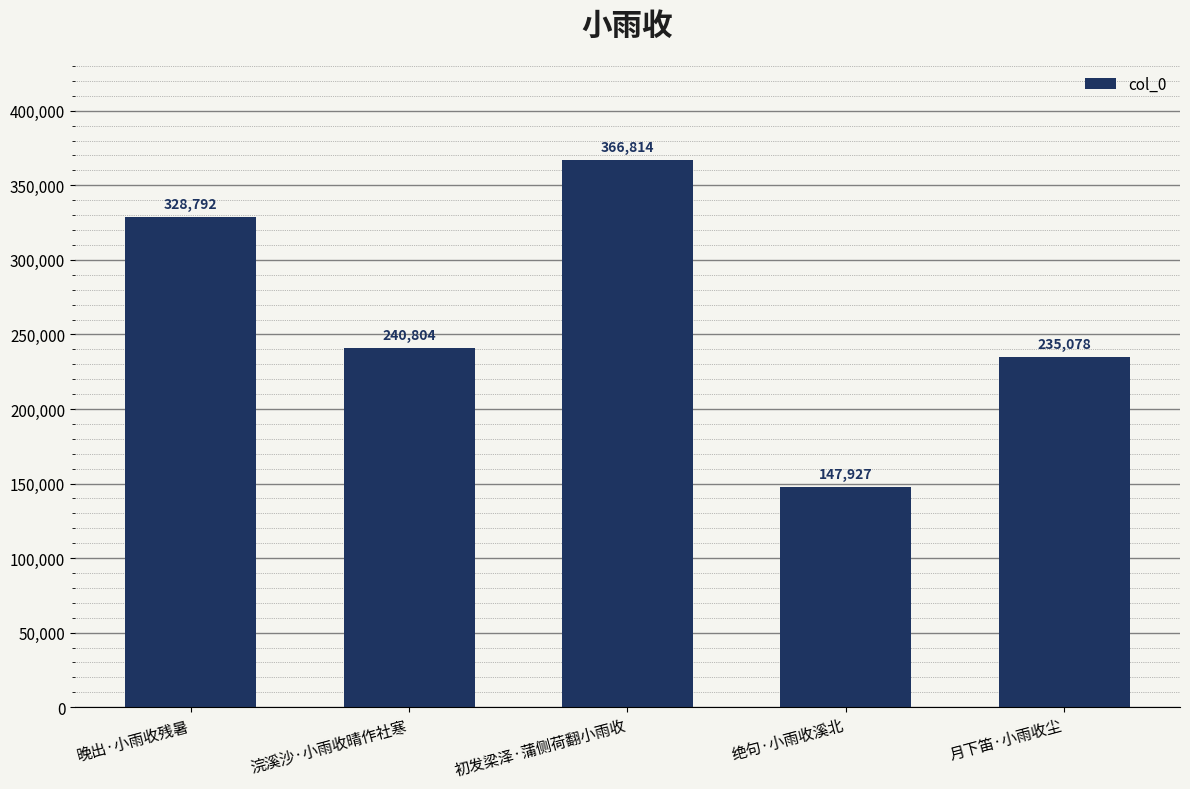

What position from the right is 绝句·小雨收溪北?

2